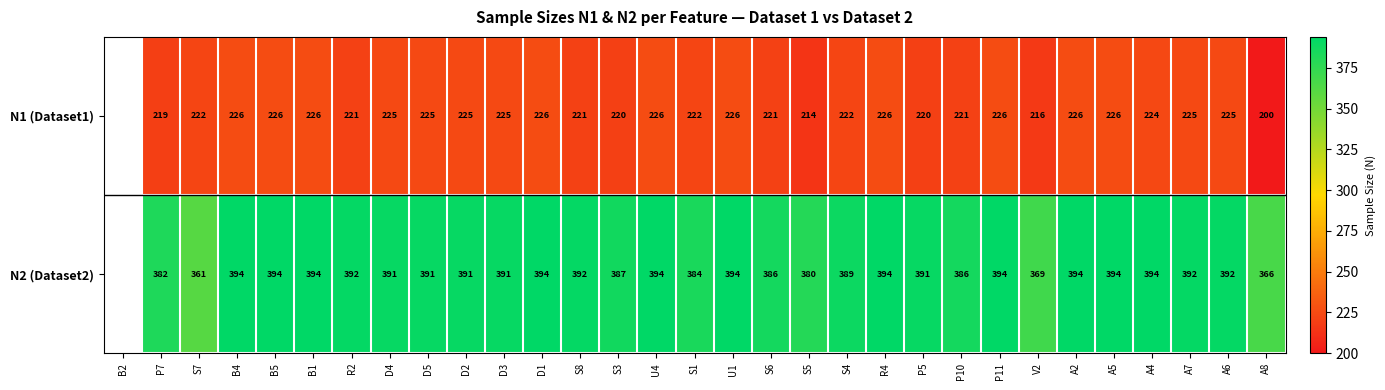

Rank the series at P11 from highest to lowest value.

N2 (Dataset2), N1 (Dataset1)